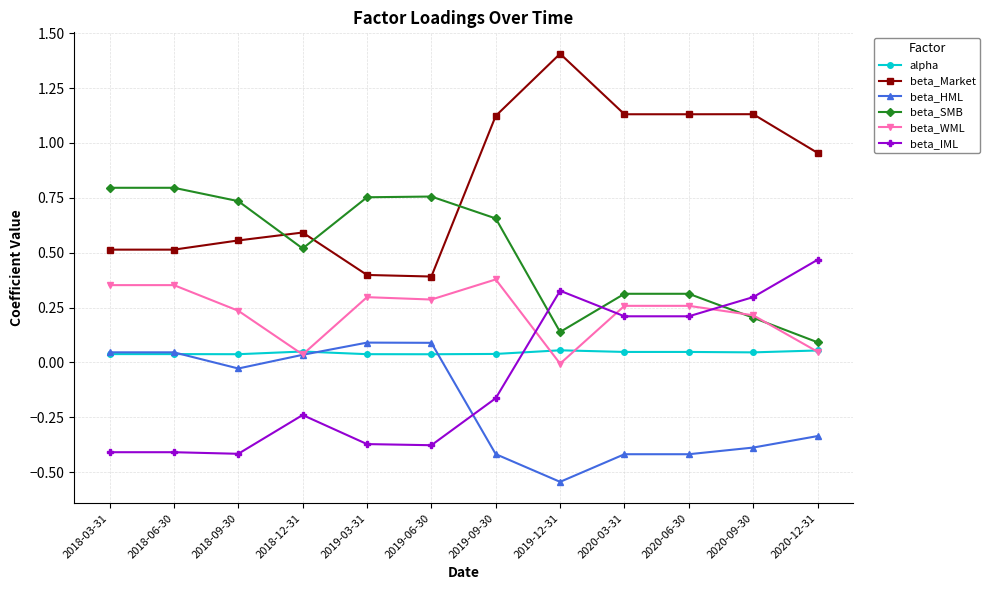

What is the label of the 2nd point from the right?

2020-09-30